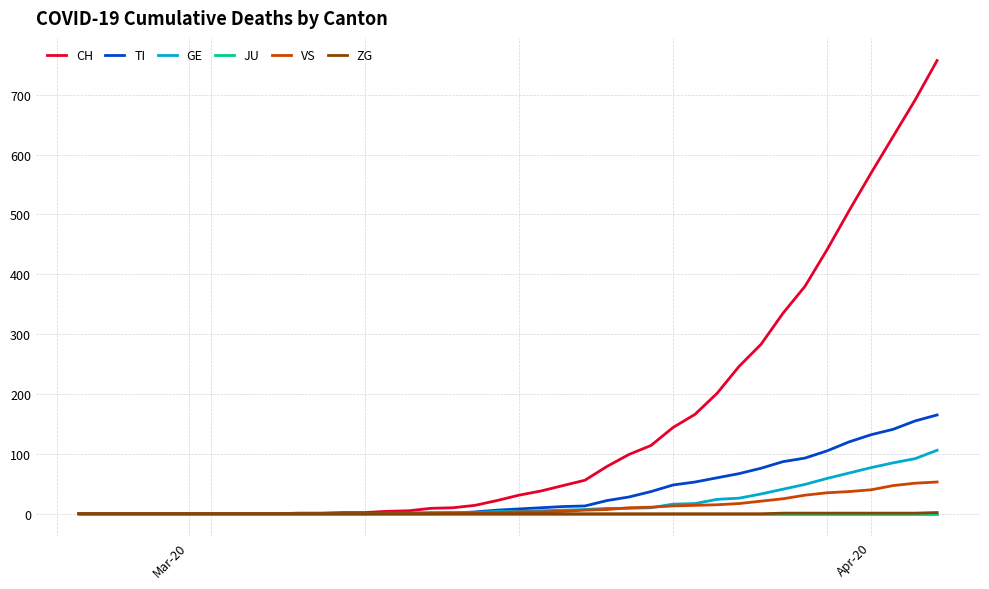

Which series has the largest range (max minus min)?

CH